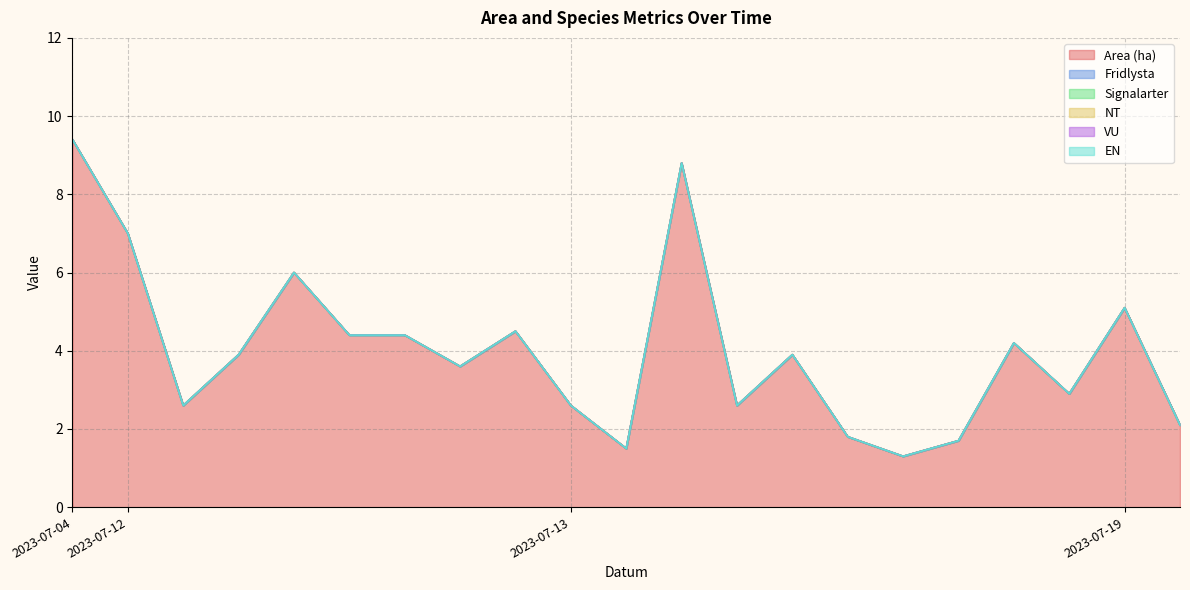

How many lines are shown in the chart?

6